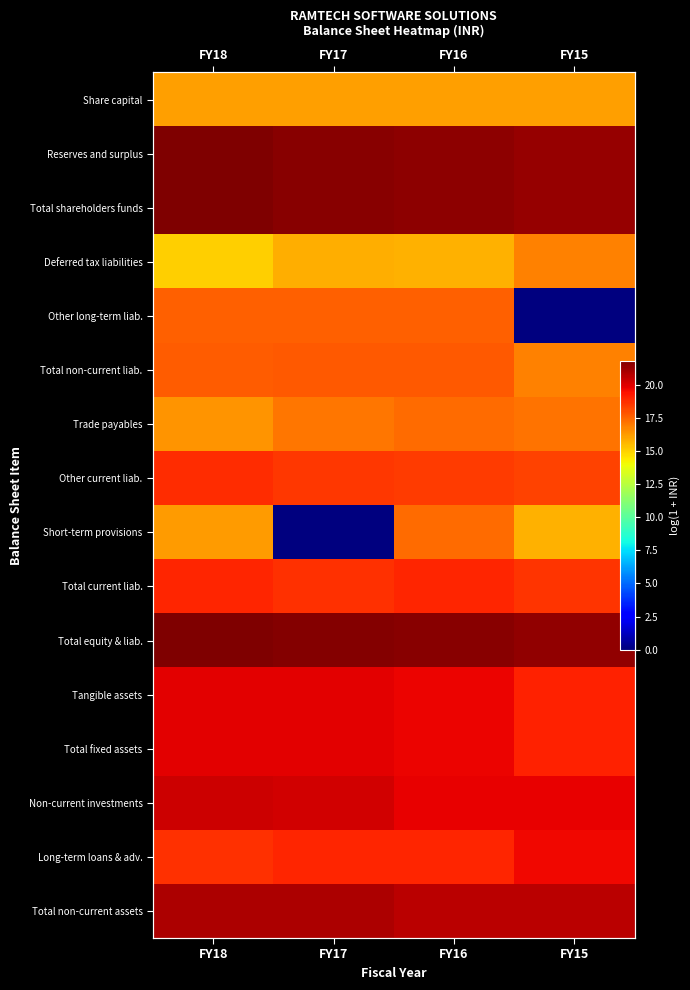

Read the Trade payables value at FY15.

17.1